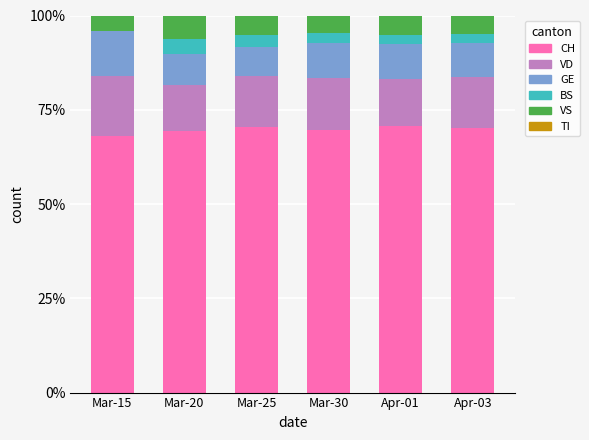

True or false: CH has a value of 120.0 at Mar-20.

False